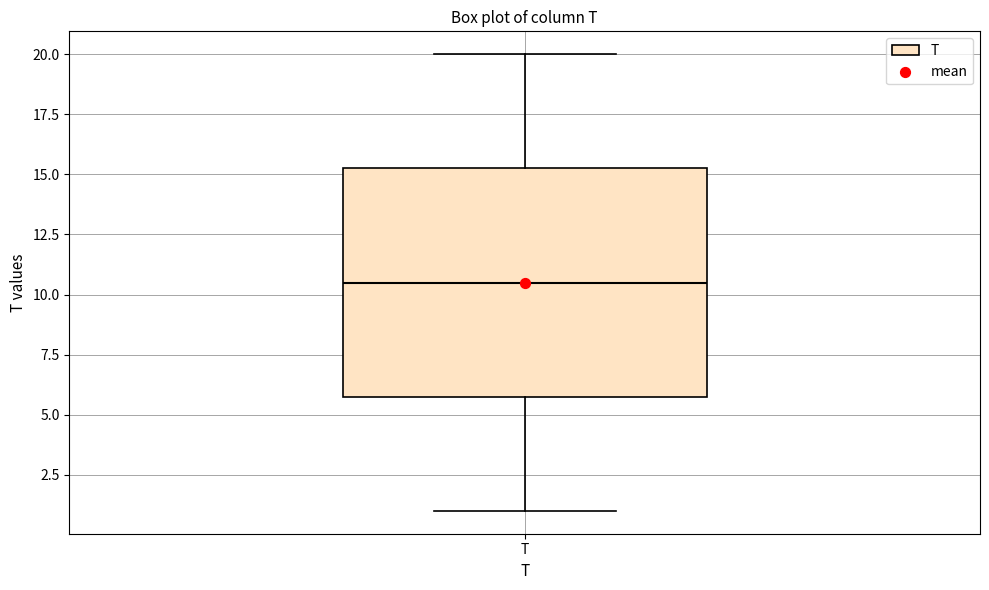

Where does the upper whisker of the box for T end on the y-axis? The values are not printed on the chart, so give them approximately, as read against the axis.

20.0